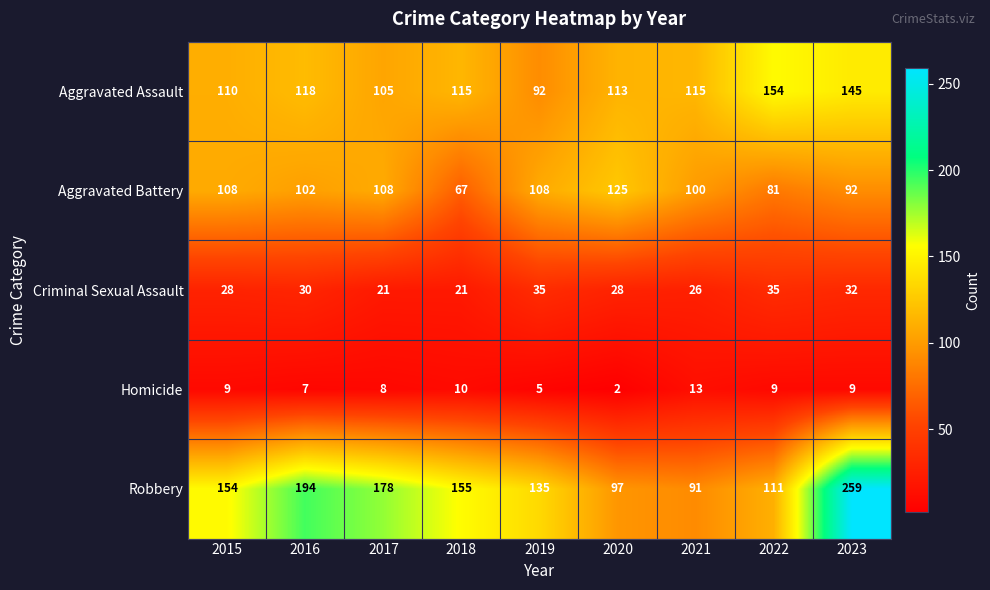

What is the sum of all Homicide values?

72